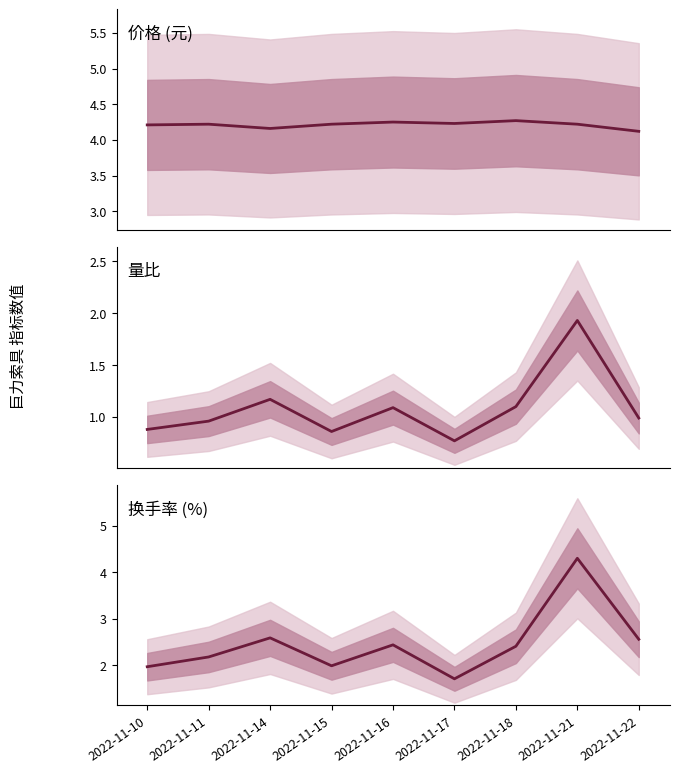

What is the average value of the 换手率 series?

2.5